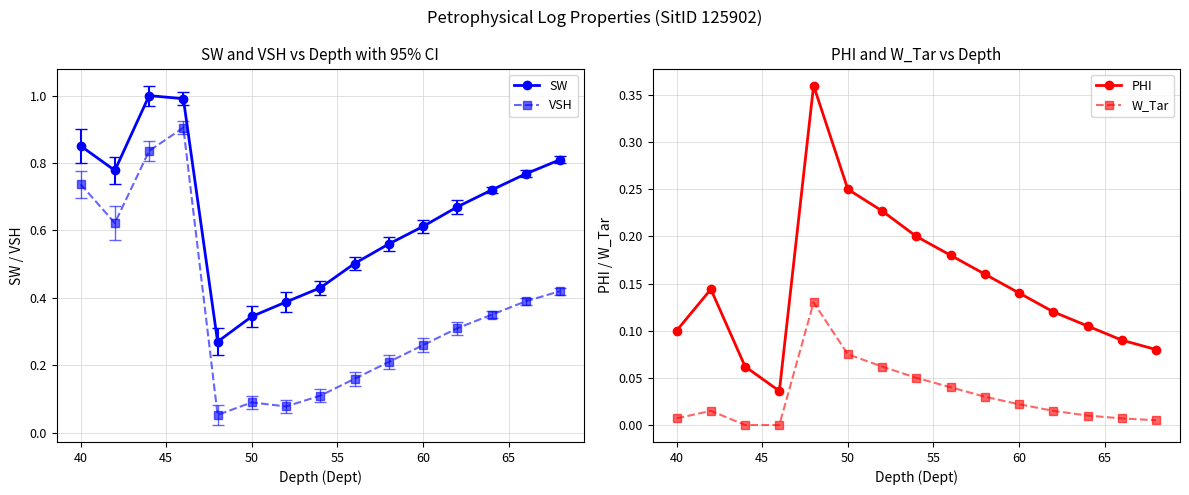

What is the highest value of the SW series?

1.0